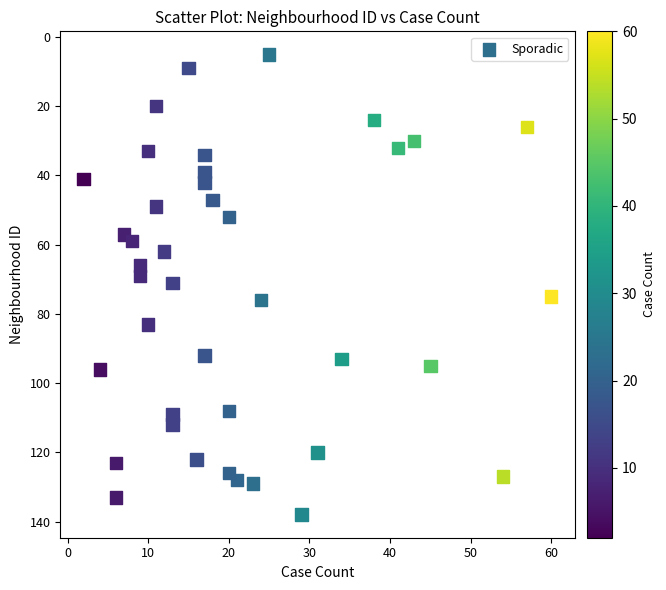

What is the range of X values (max minus min)?

58